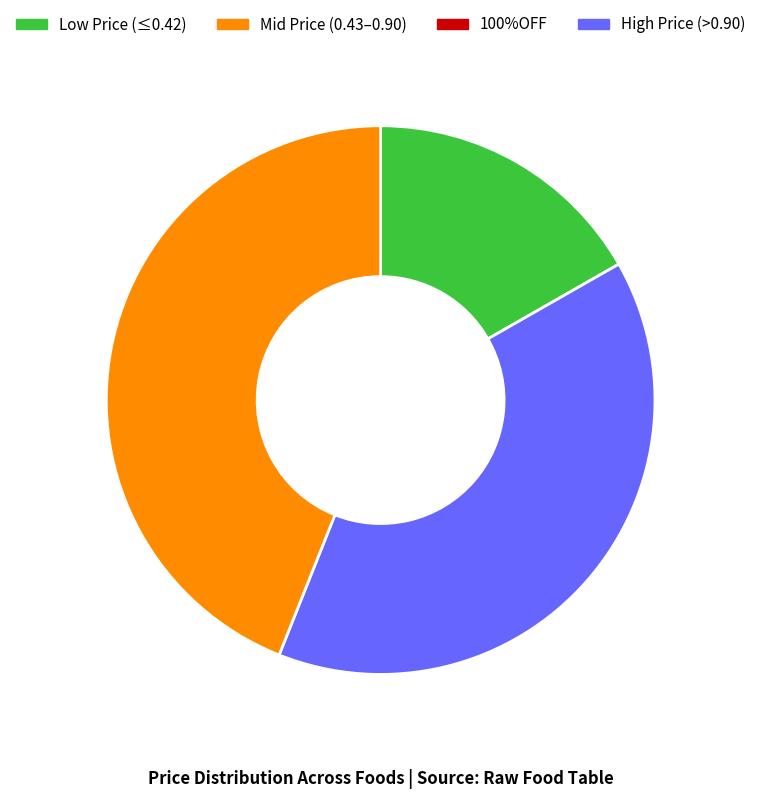

Is there a majority slice in this chart?

No